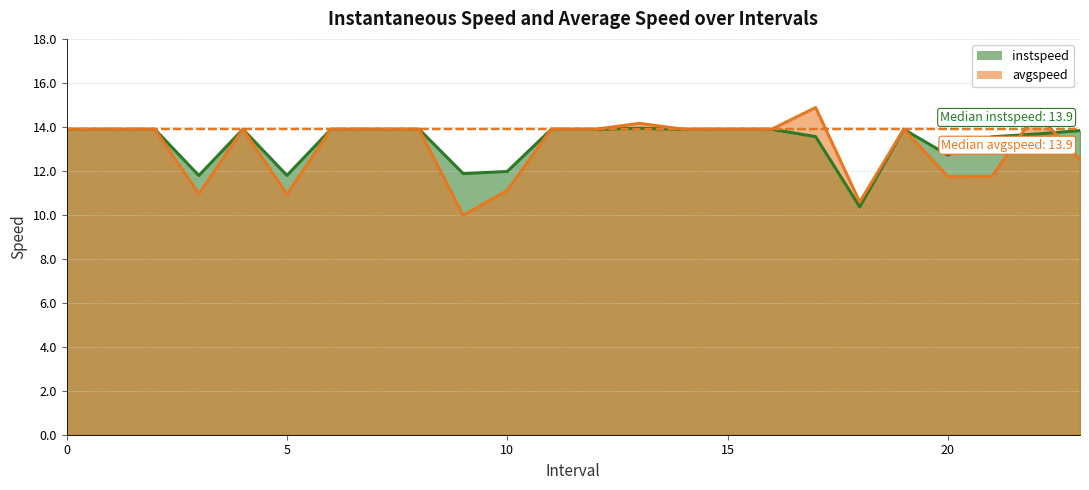

How many intersections are there between avgspeed and instspeed?

2